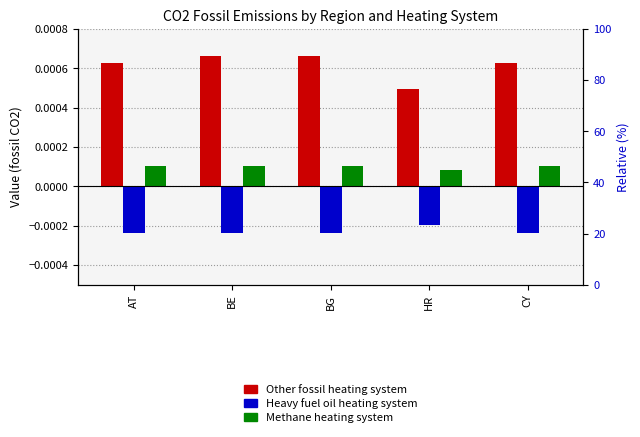

At which category is the sum across all series the highest?

BE